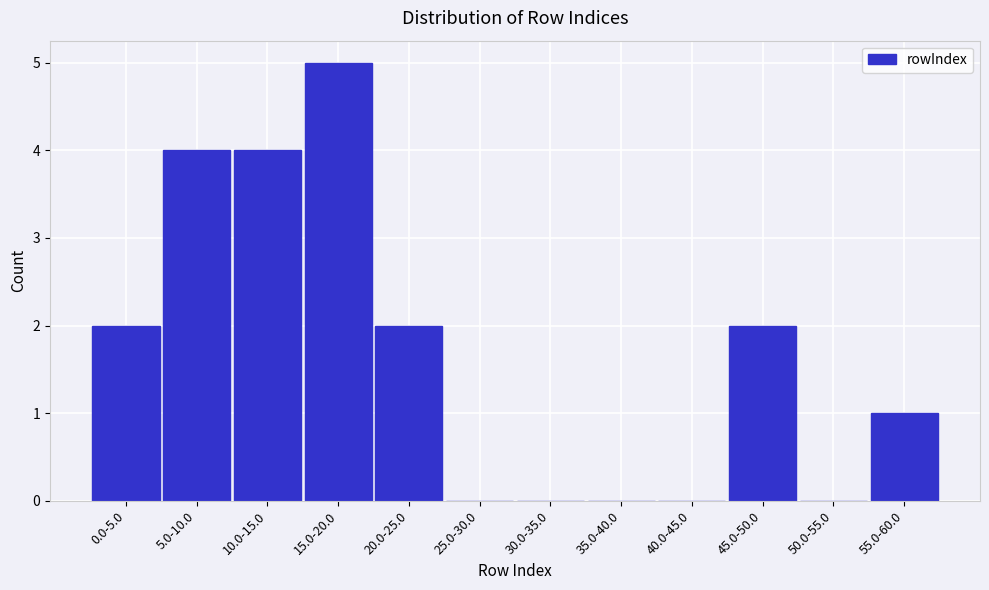

Reading left to right, transcribe all the data shown in this chart.

0.0-5.0=2	5.0-10.0=4	10.0-15.0=4	15.0-20.0=5	20.0-25.0=2	25.0-30.0=0	30.0-35.0=0	35.0-40.0=0	40.0-45.0=0	45.0-50.0=2	50.0-55.0=0	55.0-60.0=1